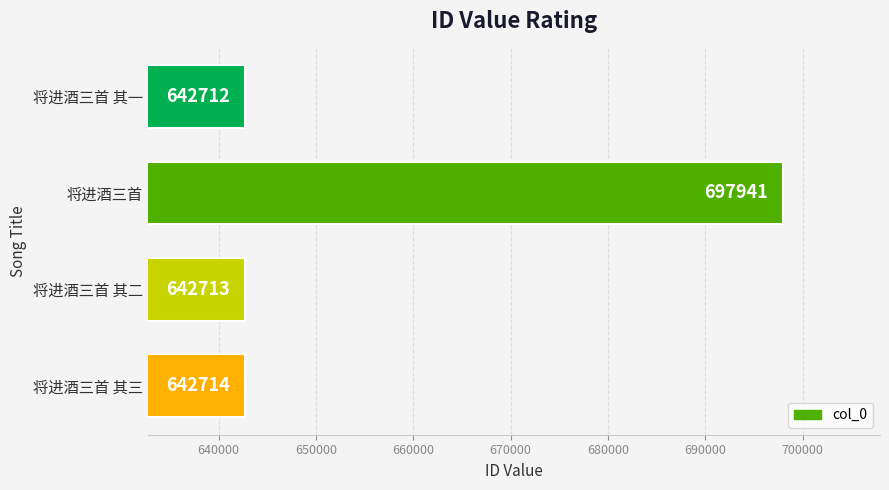

List the labels in order of value, smallest first.

将进酒三首 其一, 将进酒三首 其二, 将进酒三首 其三, 将进酒三首